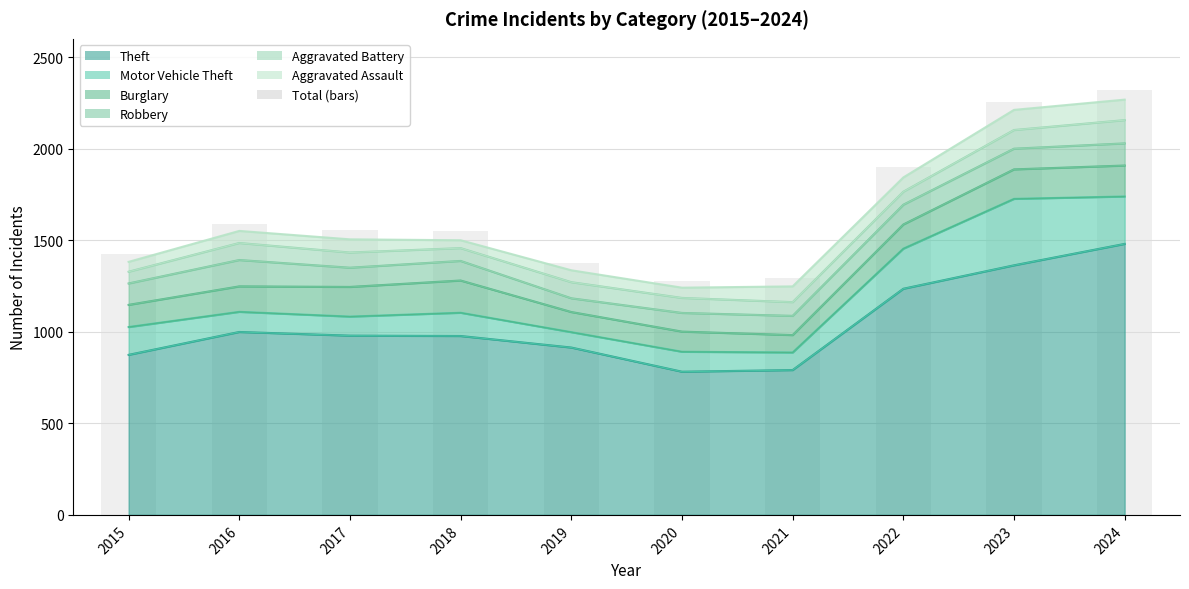

Approximately how many times larger is the value at 2017 compared to 2022?

0.8